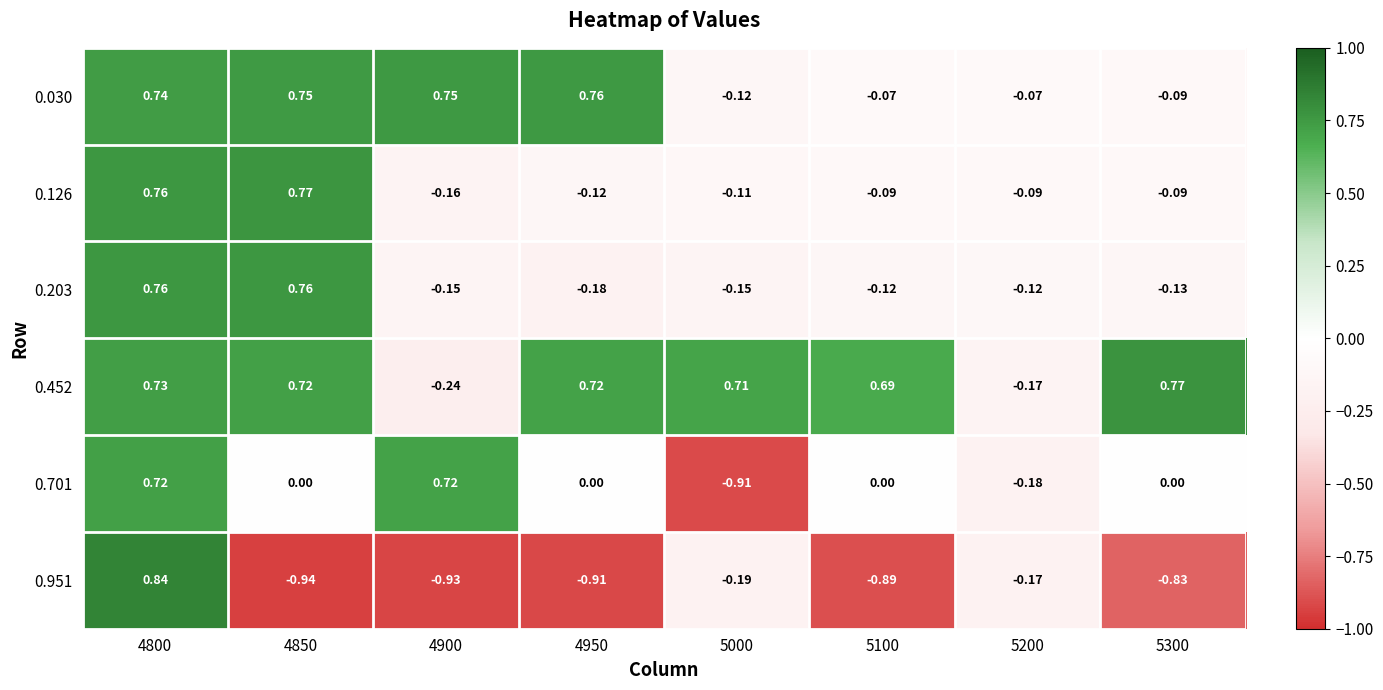

Is the value of 0.203 at 5000 greater than the value of 0.951 at 5100?

Yes